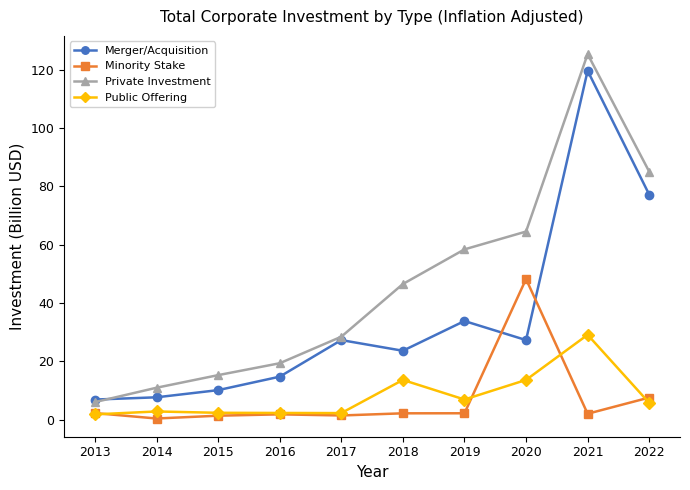

At which category does Private Investment reach its first local peak?

2021